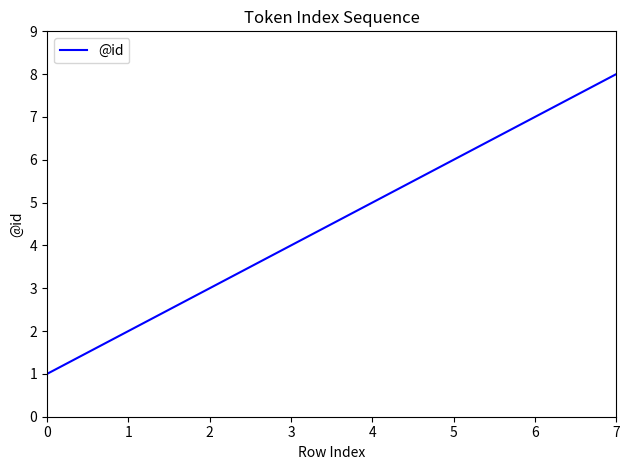

How many lines are shown in the chart?

1